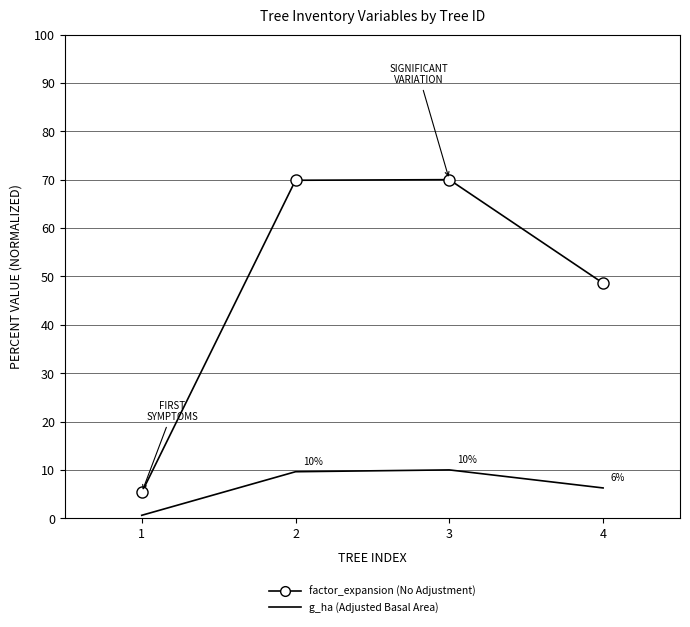

What is the maximum value shown in the chart?

70.0